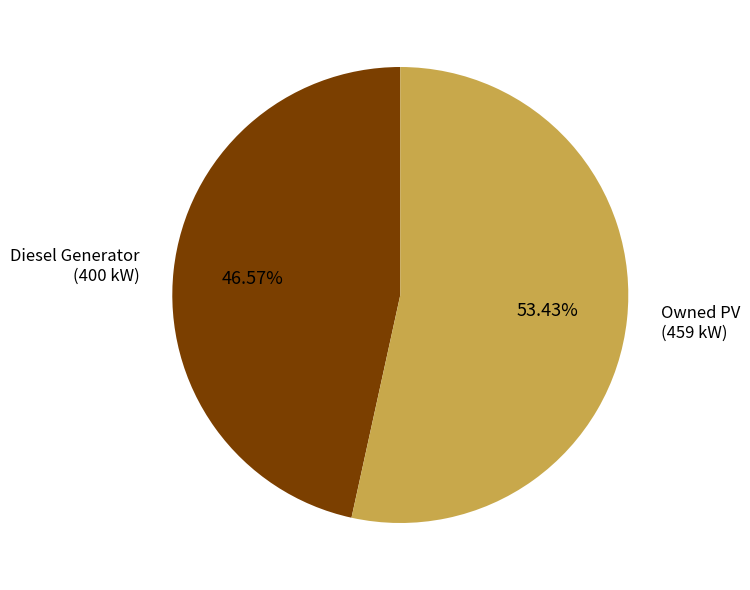

Is there any slice that represents more than half of the pie?

Yes